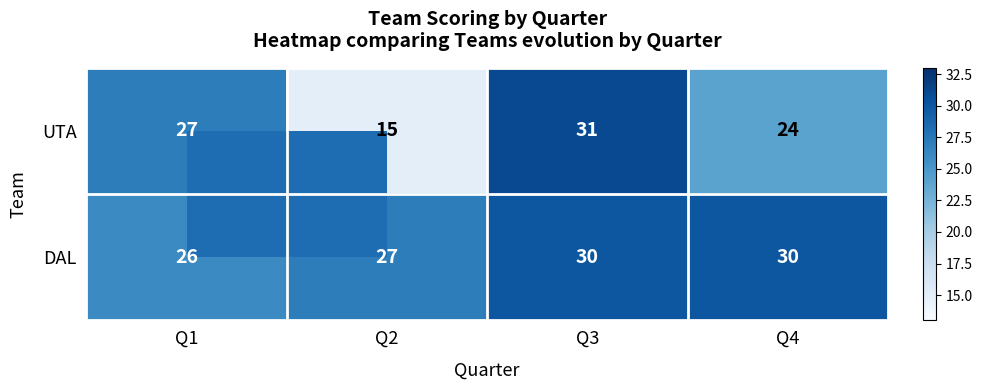

Which series has the largest total across all categories?

DAL